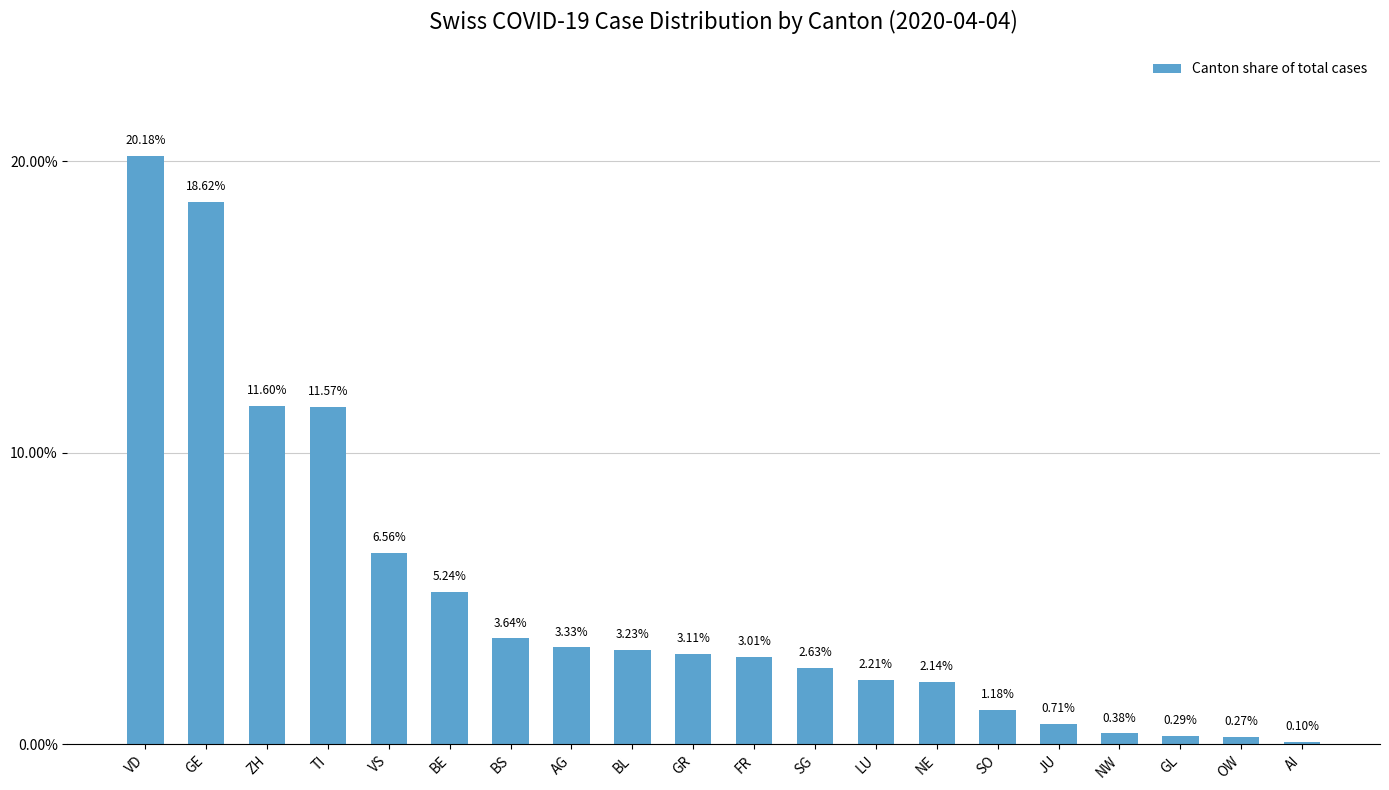

Which category has the highest value across all series?

VD